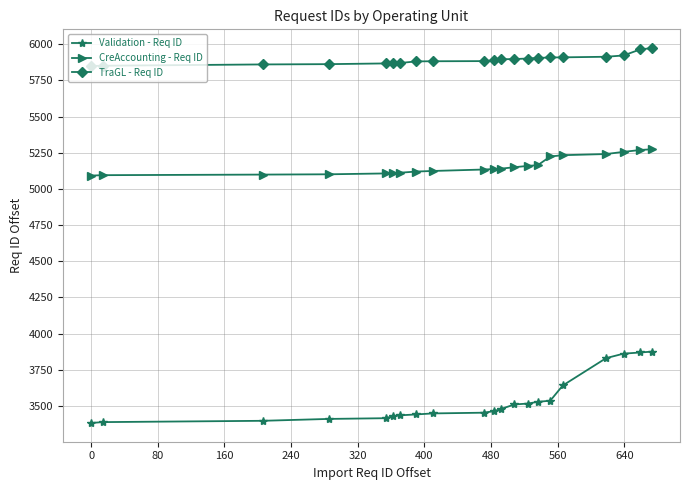

Which series has the largest total across all categories?

TraGL - Req ID